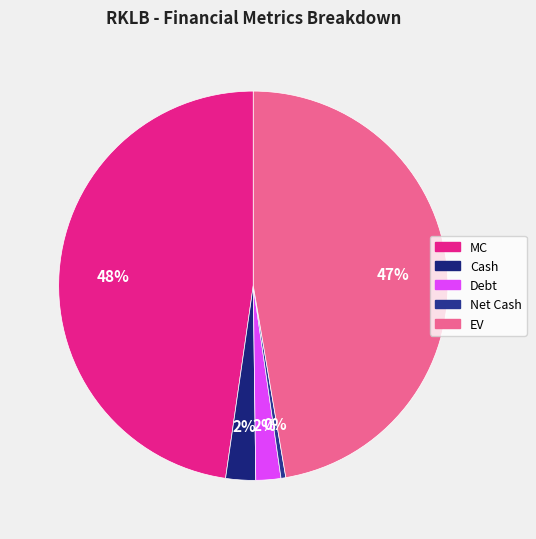

How many segments does this pie chart have?

5